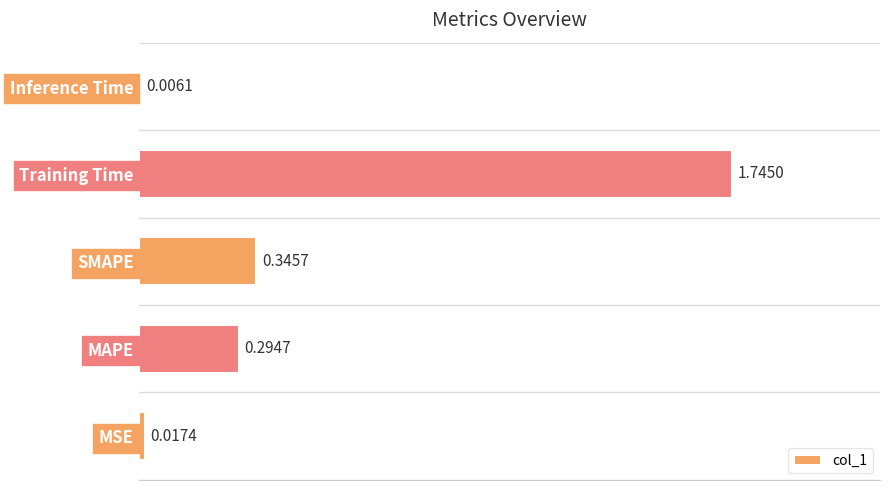

Which has a higher value, SMAPE or MAPE?

SMAPE